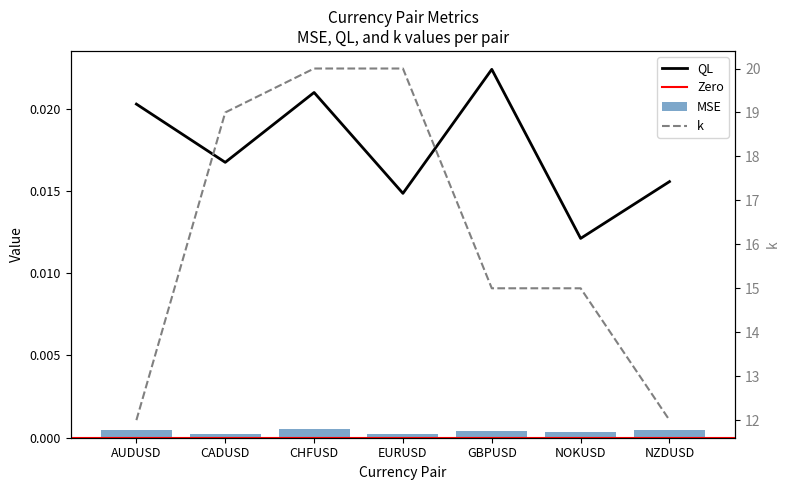

Between AUDUSD and EURUSD, which is larger?

AUDUSD